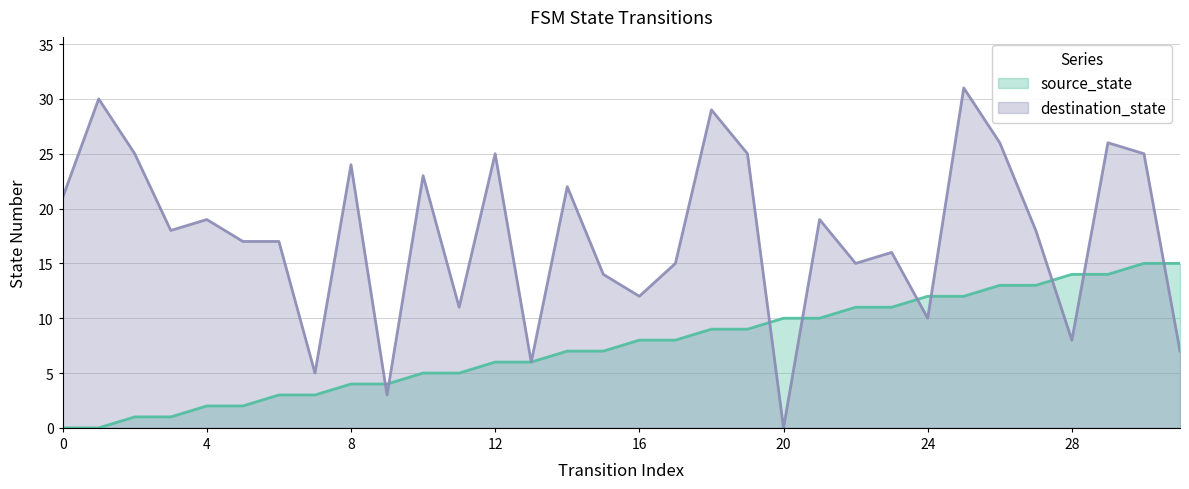

The value of source_state at 15 is 7. True or false?

True